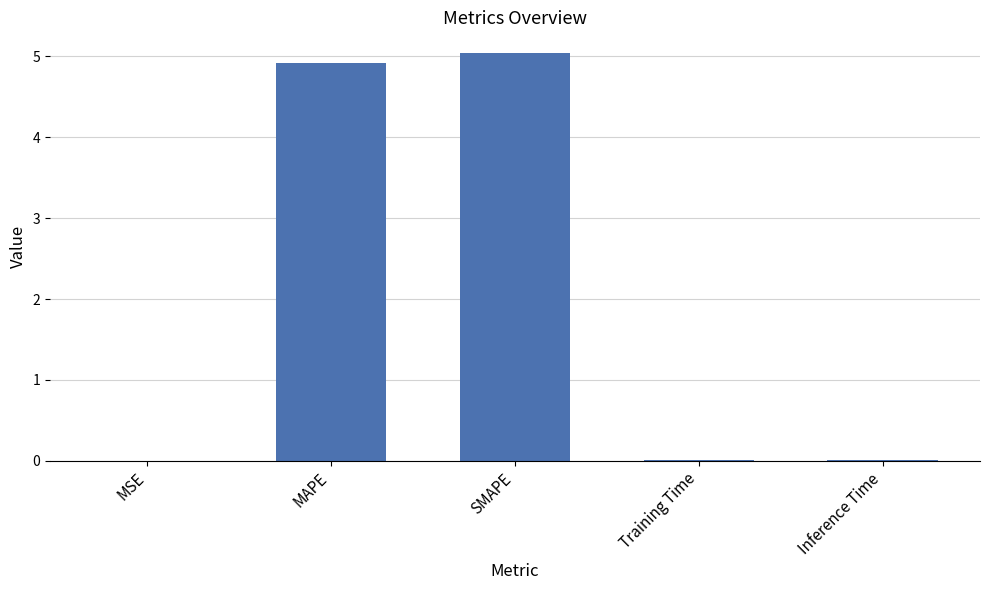

What is the sum of all values?

10.0